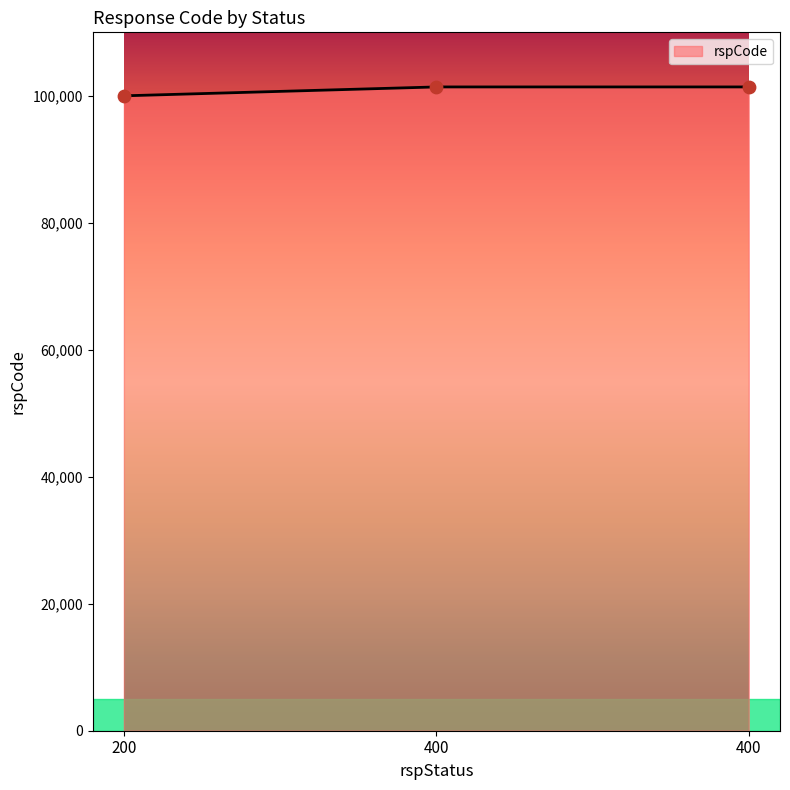

What is the change in value from 200 to 400?

+1400